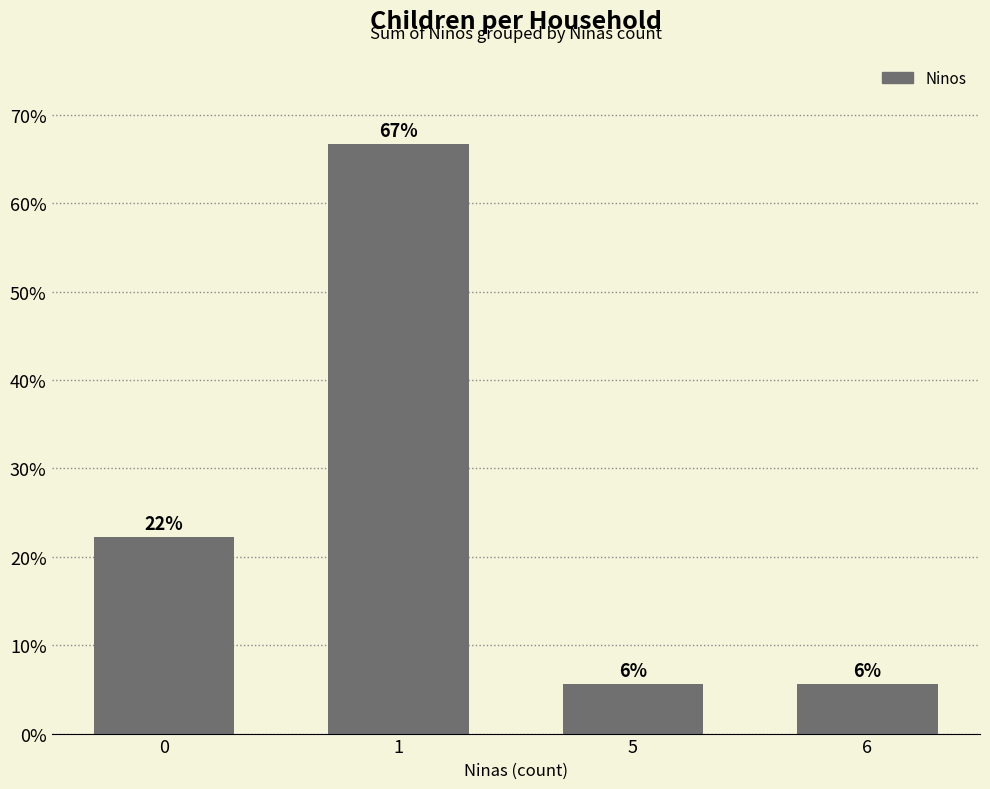

Does the chart contain any negative values?

No